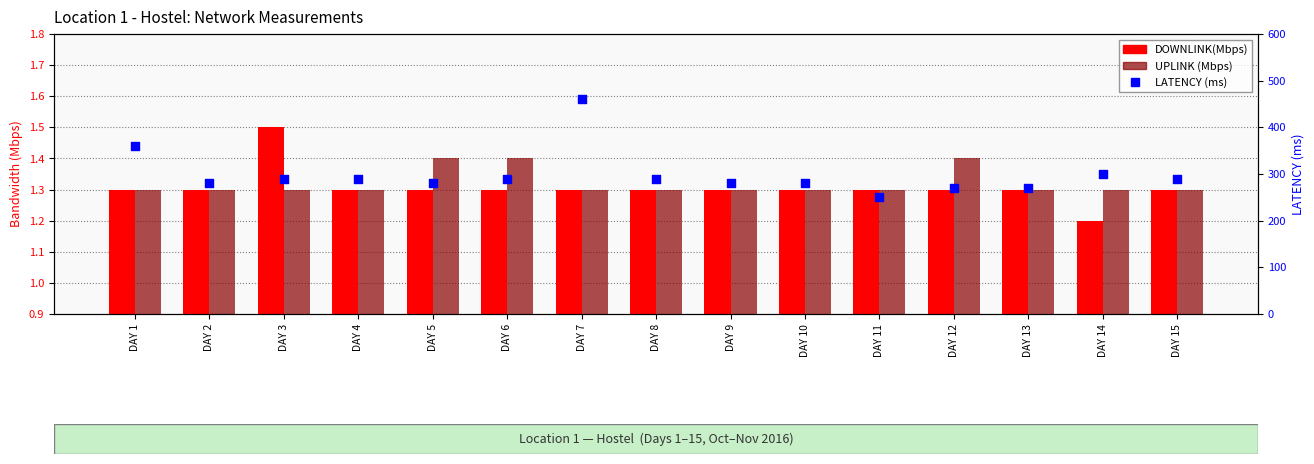

Is the value of UPLINK (Mbps) at DAY 10 greater than the value of LATENCY (ms) at DAY 6?

No